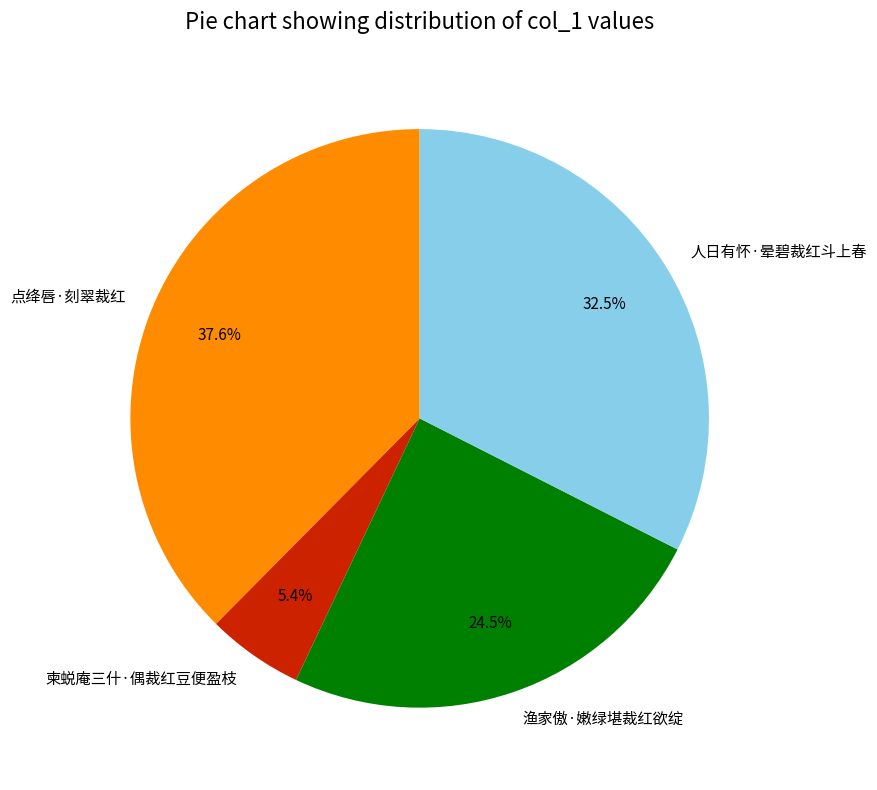

Which slice is the smallest?

柬蜕庵三什·偶裁红豆便盈枝